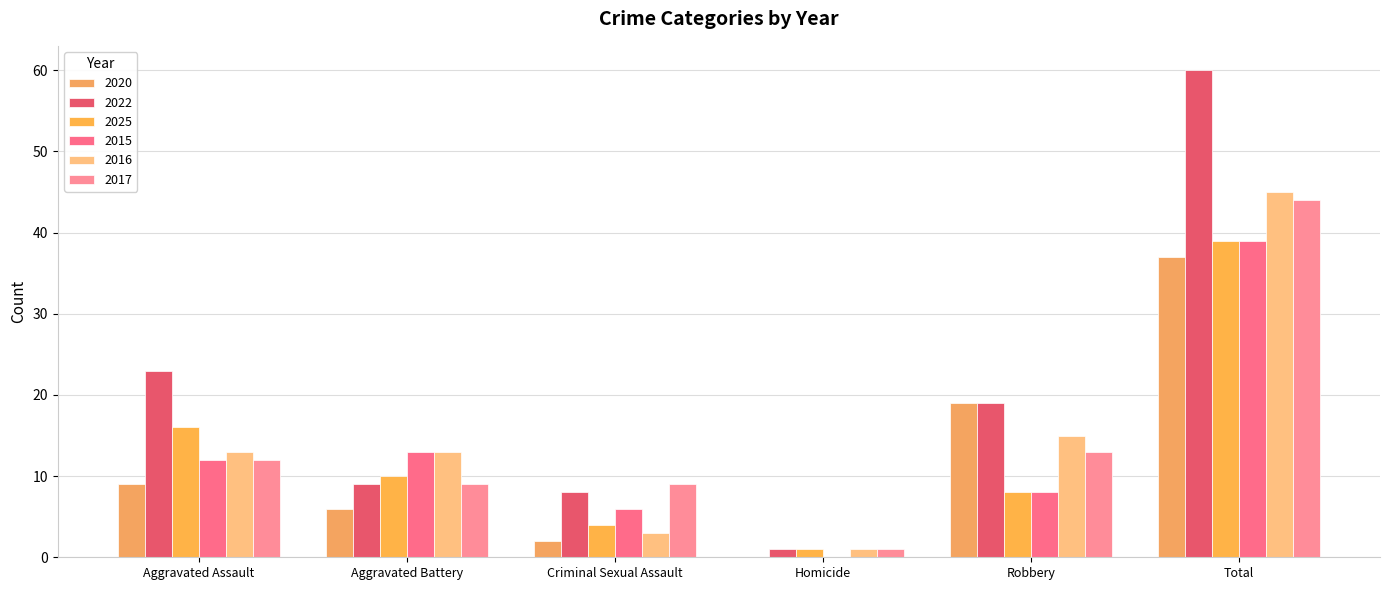

Which series has the largest total across all categories?

2022